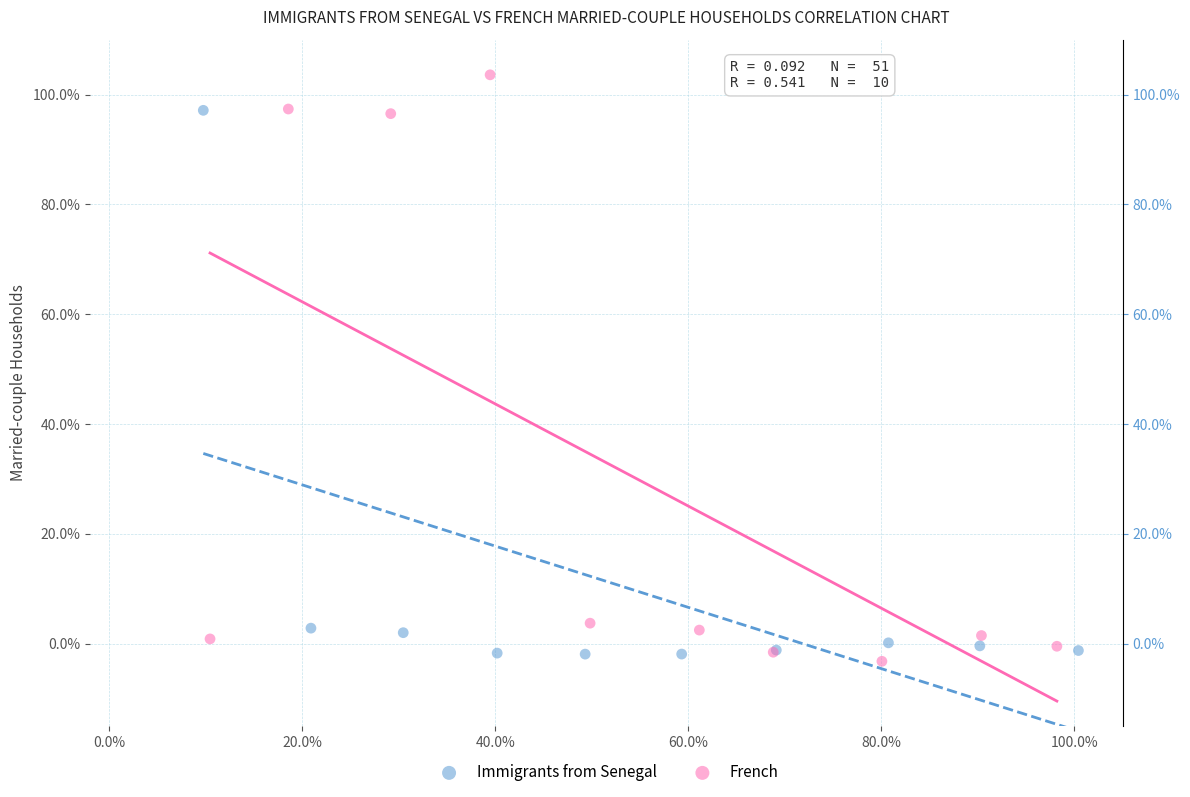

What are all the series names shown in the legend?

Immigrants from Senegal, French